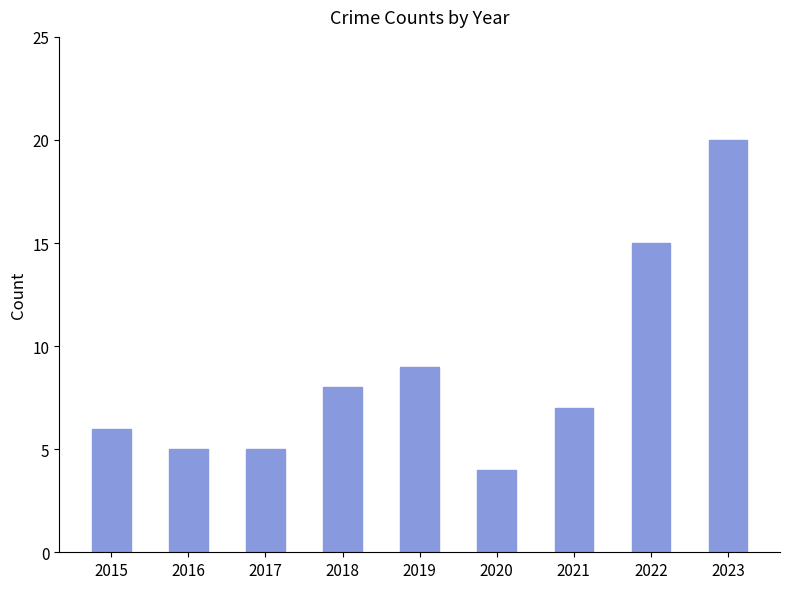

Reading left to right, extract all data points from this chart.

2015=6	2016=5	2017=5	2018=8	2019=9	2020=4	2021=7	2022=15	2023=20